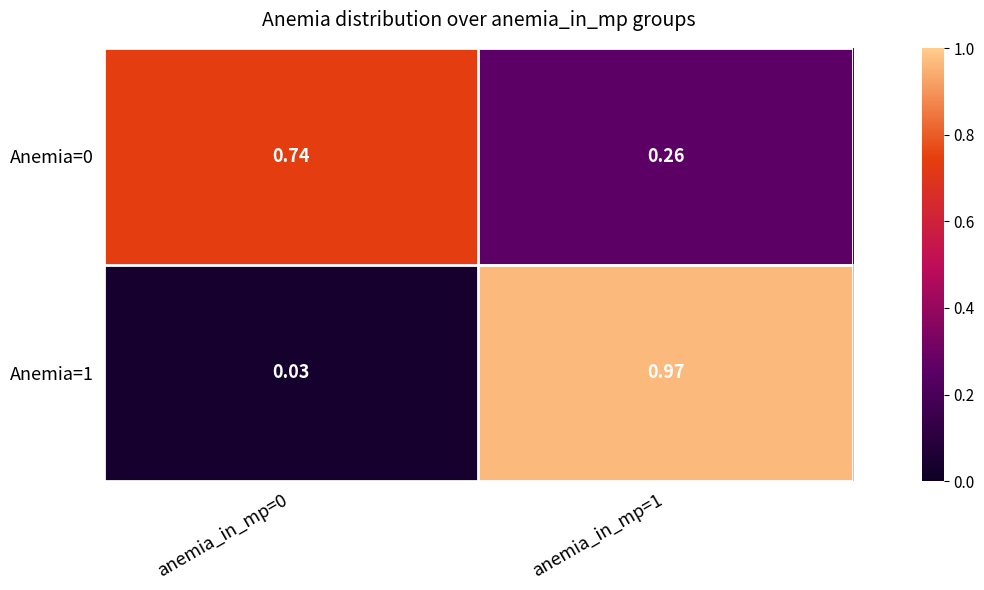

Is the value of Anemia=1 at anemia_in_mp=0 greater than the value of Anemia=0 at anemia_in_mp=0?

No